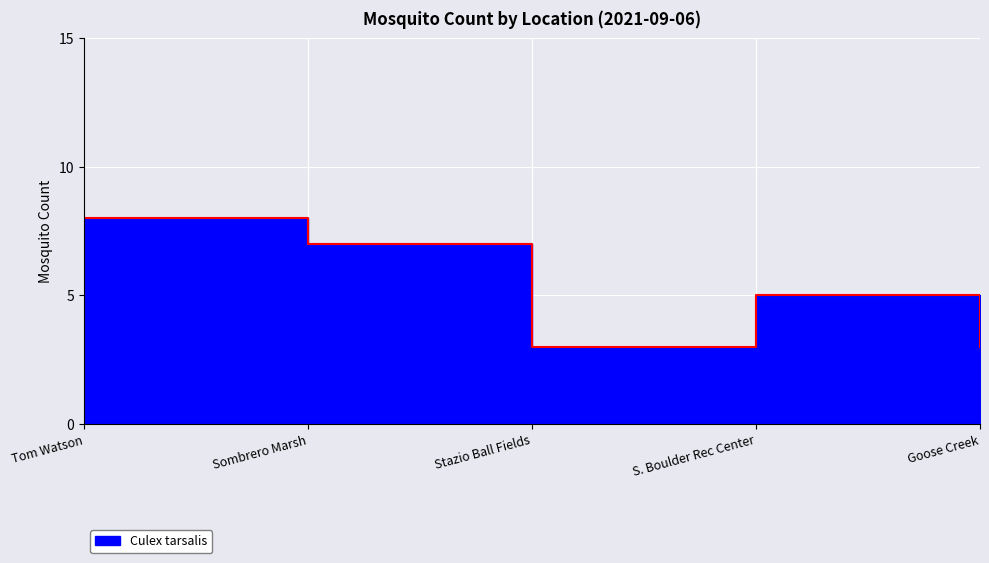

True or false: the data shows 5 at S. Boulder Rec Center.

True